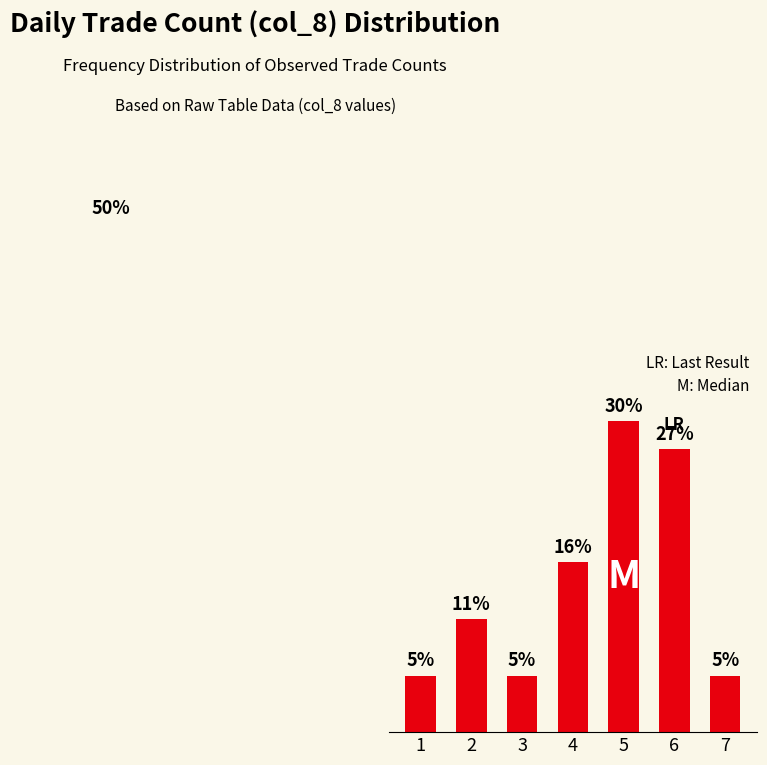

What is the minimum value shown in the chart?

5.4